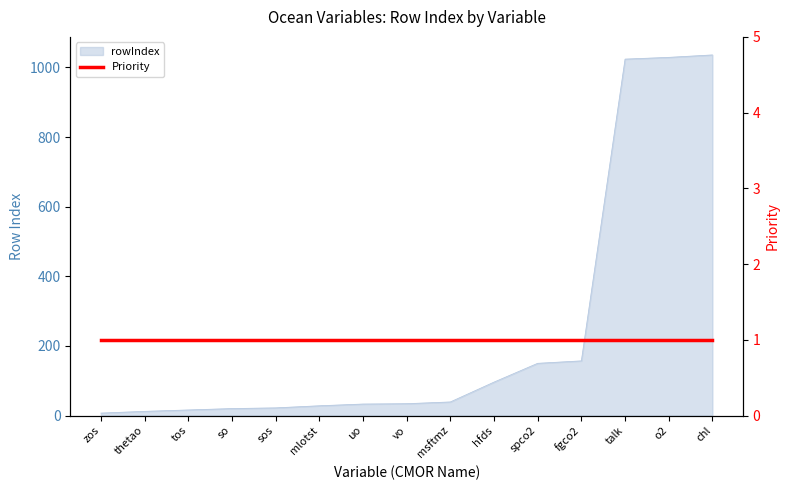

Rank the categories by value from lowest to highest.

zos, thetao, tos, so, sos, mlotst, uo, vo, msftmz, hfds, spco2, fgco2, talk, o2, chl